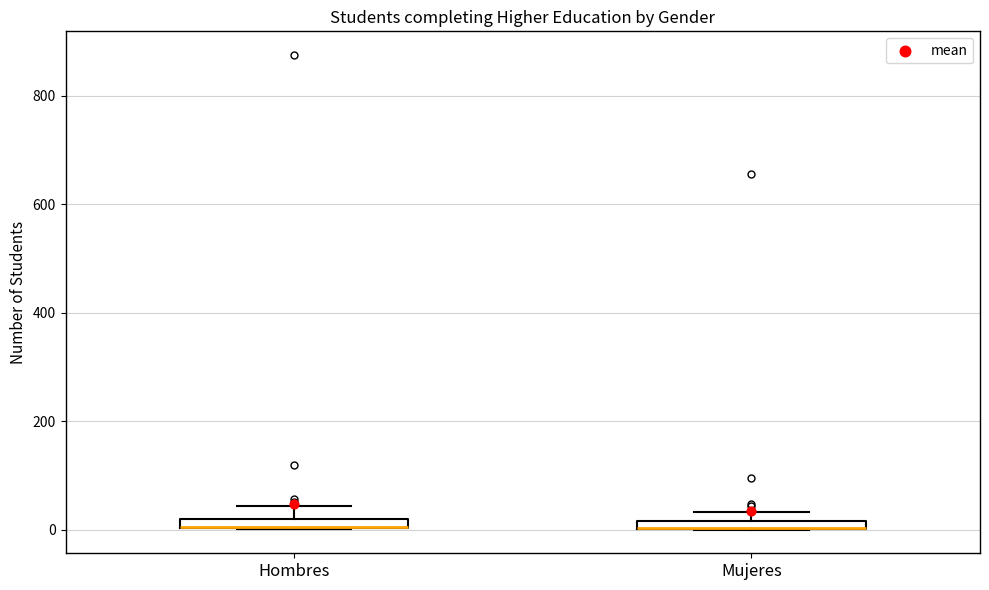

Where is the lower edge of the box for Hombres on the y-axis? The values are not printed on the chart, so give them approximately, as read against the axis.

0